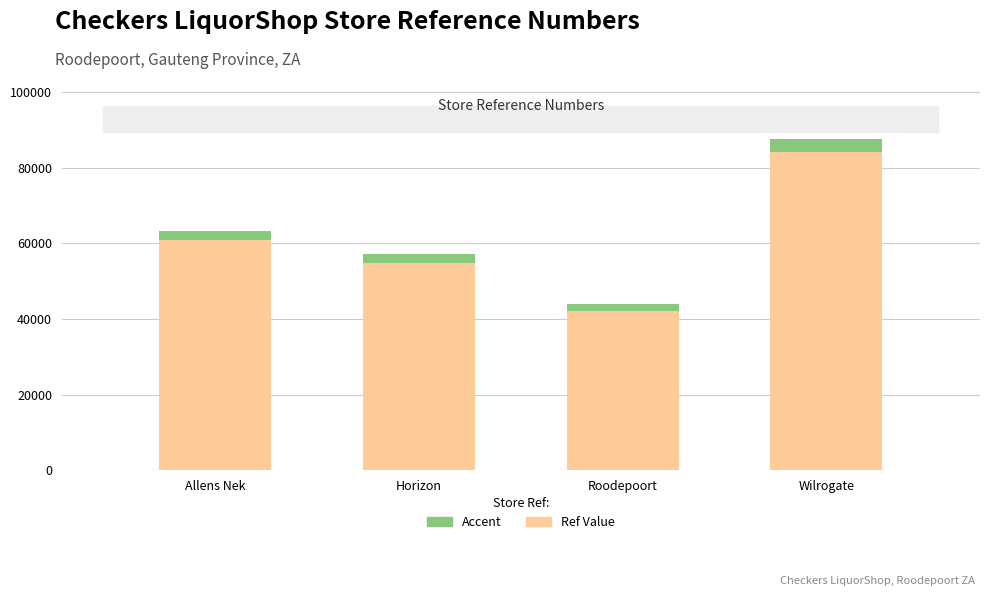

How many categories are shown in the chart?

4